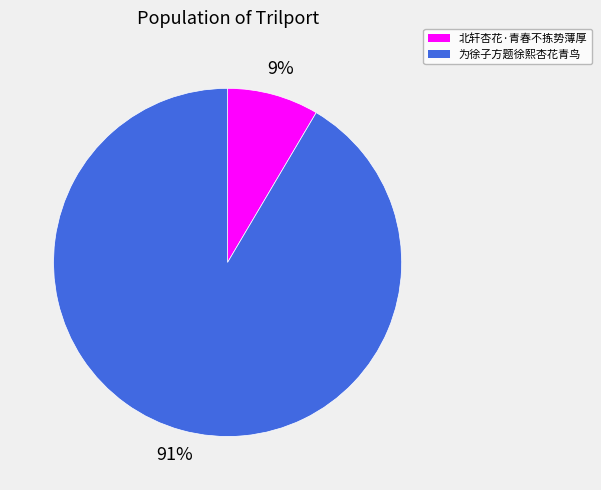

To the nearest percent, what percentage of the pie is 北轩杏花·青春不拣势薄厚?

9%